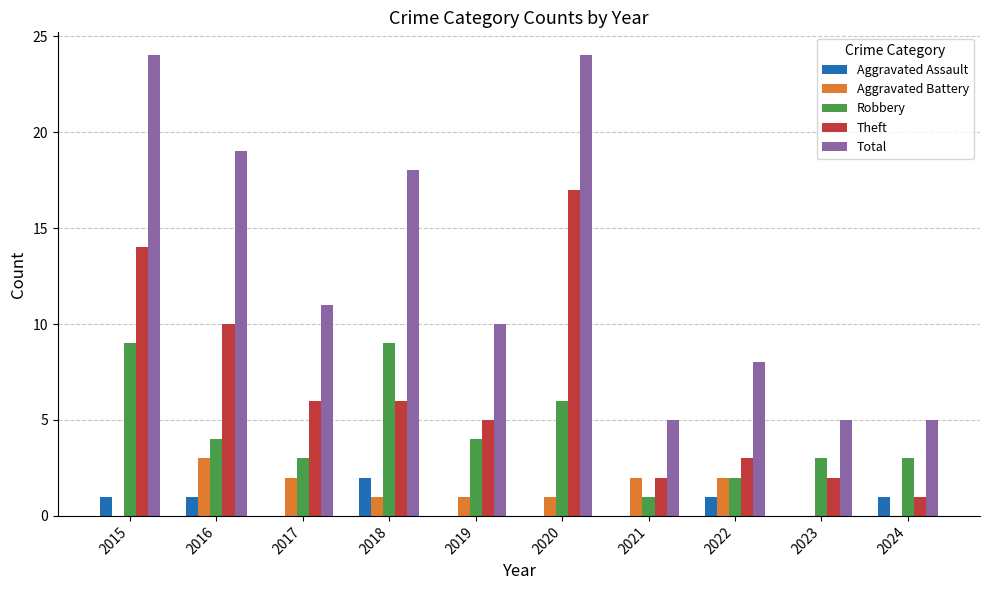

What are all the series names shown in the legend?

Aggravated Assault, Aggravated Battery, Robbery, Theft, Total